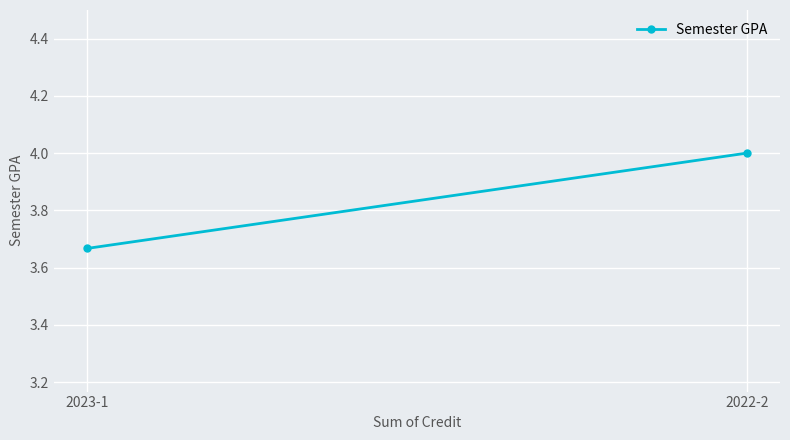

What is the label of the 1st point from the left?

2023-1